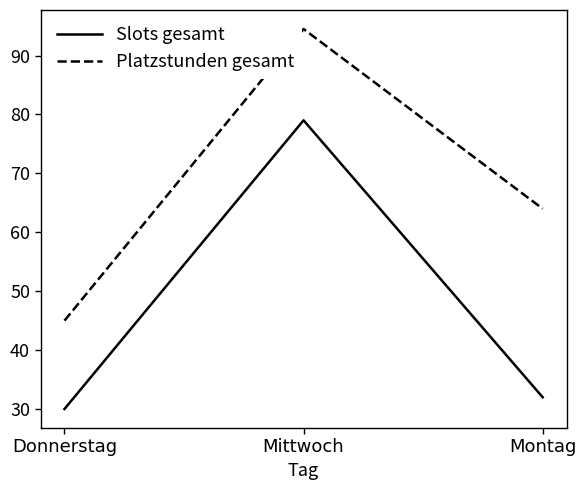

Which series changed the most between Mittwoch and Montag?

Slots gesamt